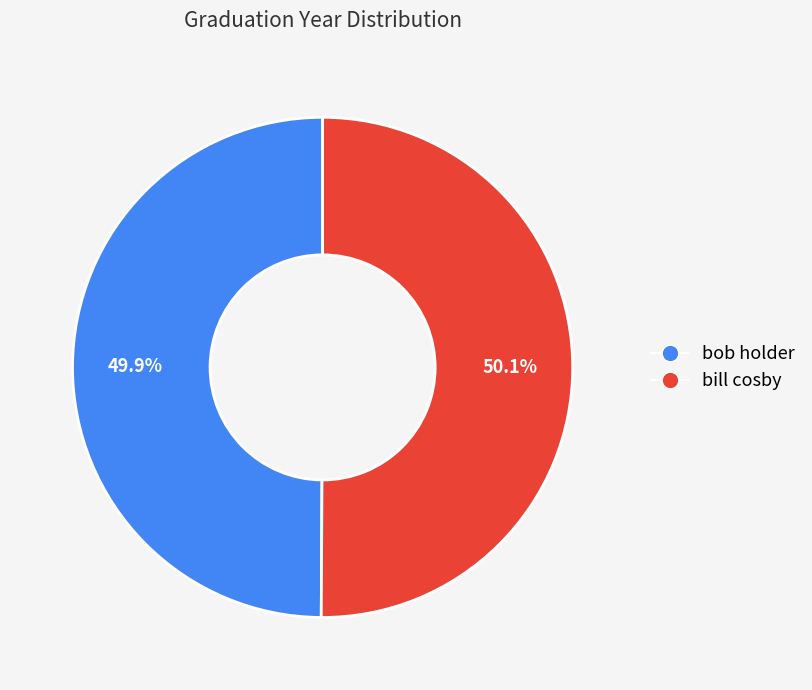

True or false: bob holder accounts for 50% of the total.

True